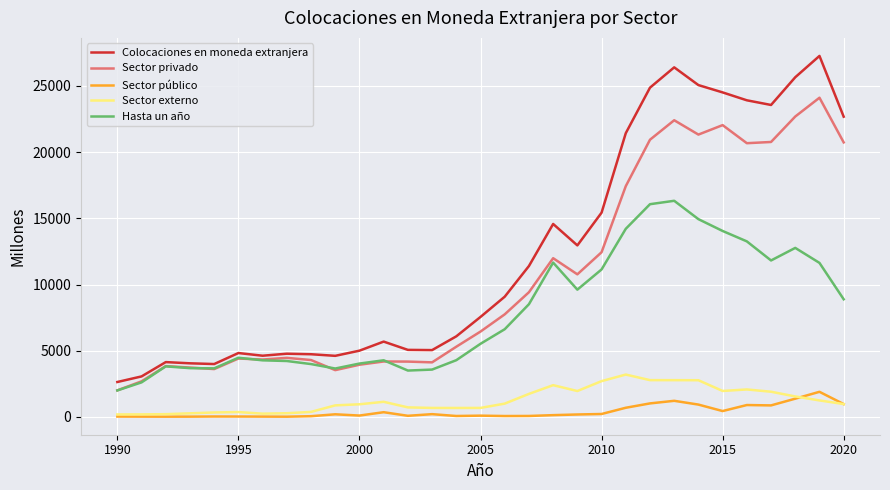

Which series has the widest spread of values?

Colocaciones en moneda extranjera